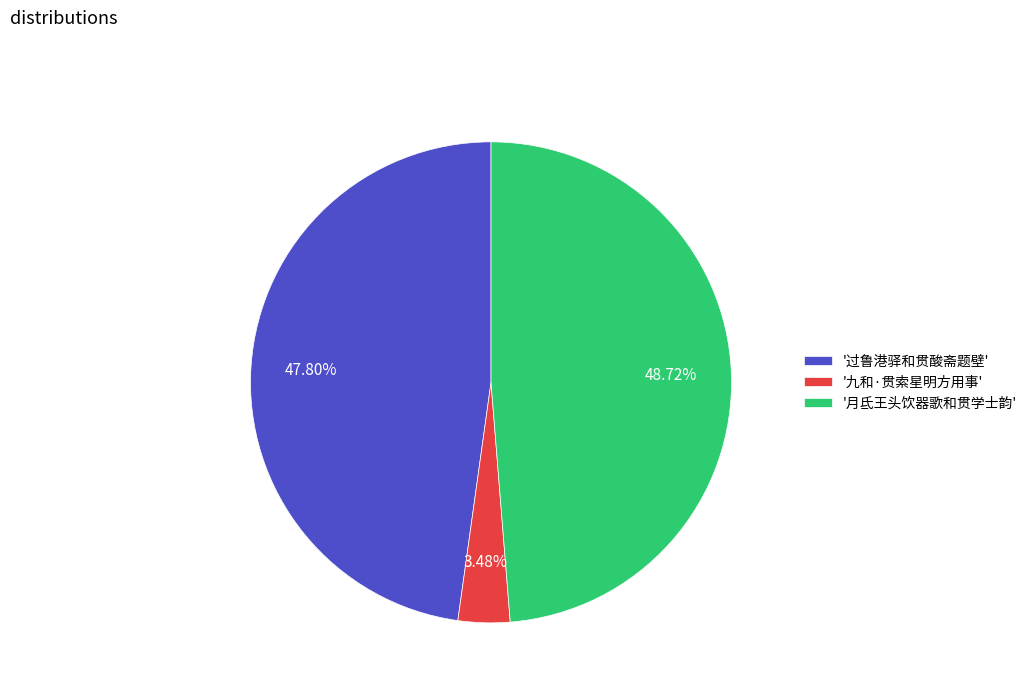

Rank the categories by value from highest to lowest.

'月氐王头饮器歌和贯学士韵', '过鲁港驿和贯酸斋题壁', '九和·贯索星明方用事'